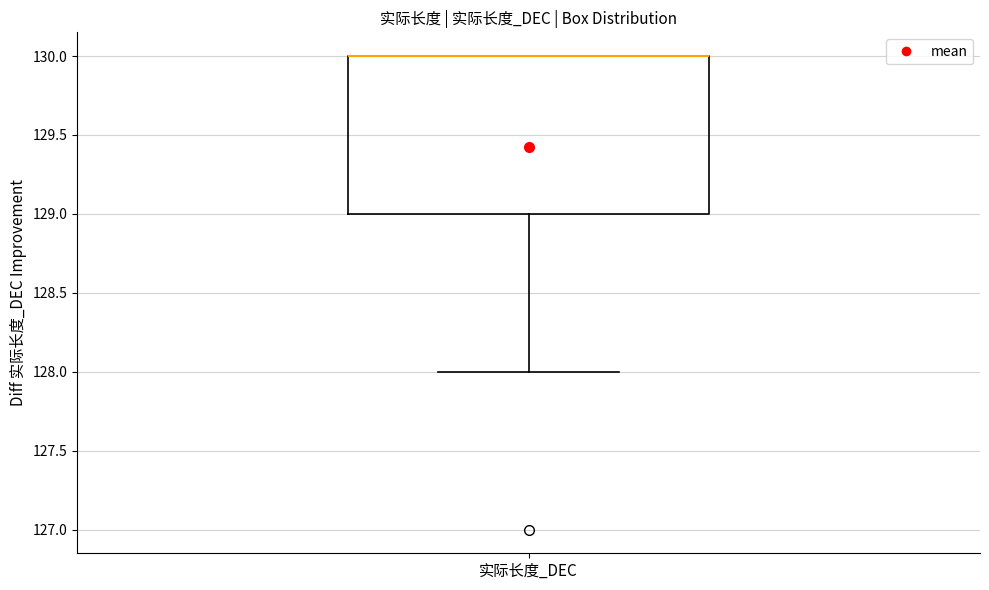

Transcribe this box plot: give where the median line is, the range the box spans, and where the two whiskers end, as read against the y-axis. The values are not printed on the chart, so give them approximately, as read against the axis.

median 130 (drawn on the box's upper edge), box 129 to 130, whiskers 128 to 130